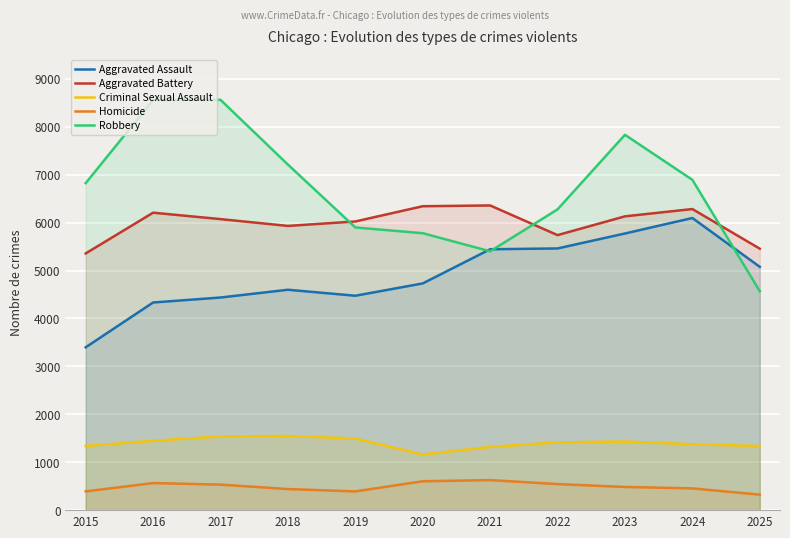

What is the sum of all Aggravated Assault values?

53823